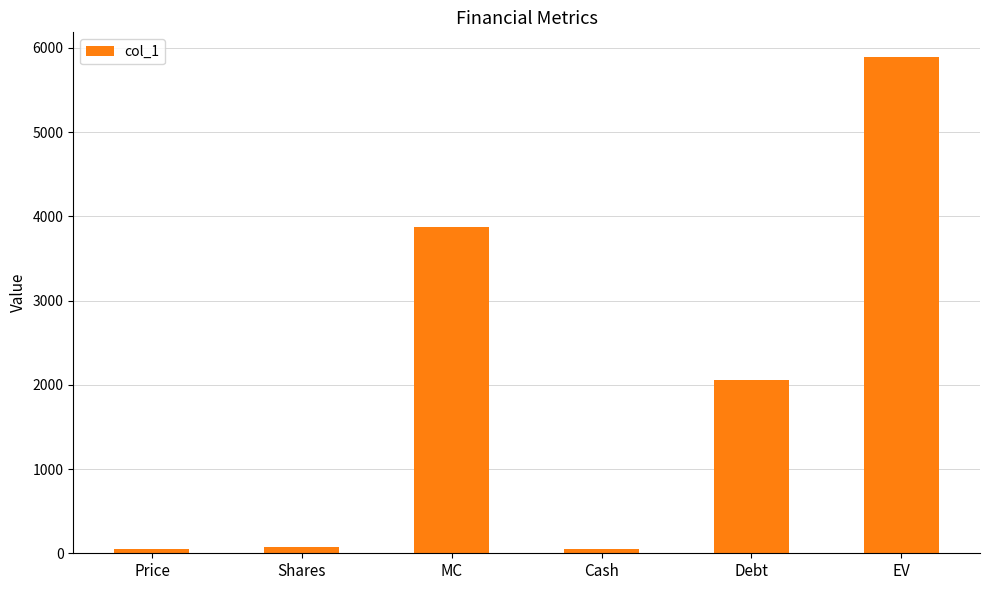

What is the value of the 2nd bar from the left?

74.7